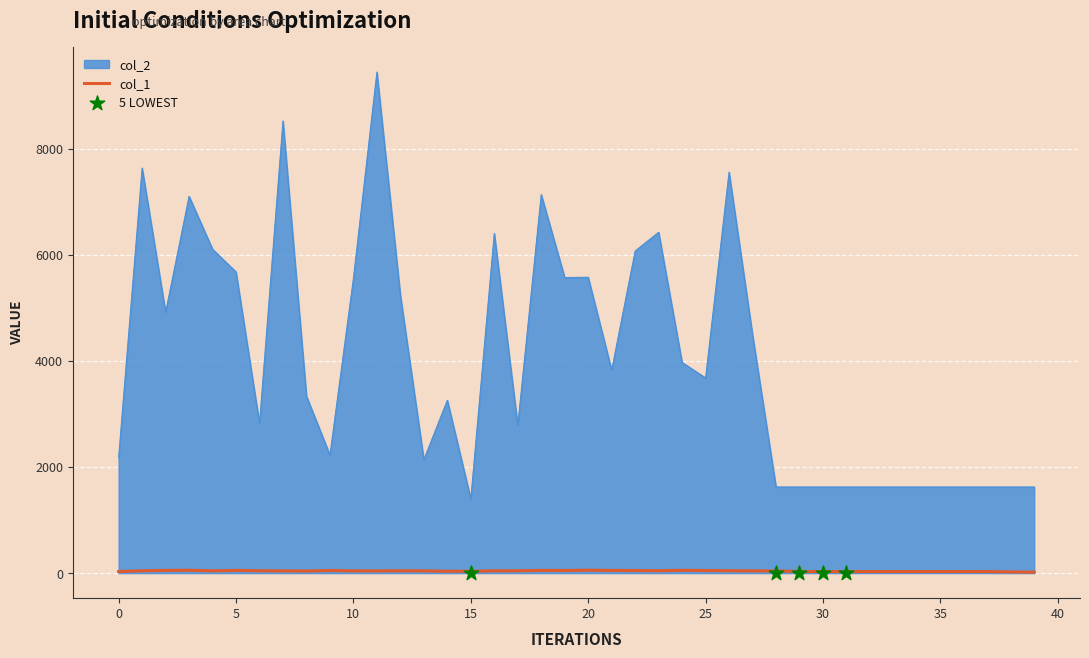

What is the ratio of the value at 37 to the value at 8?

0.5